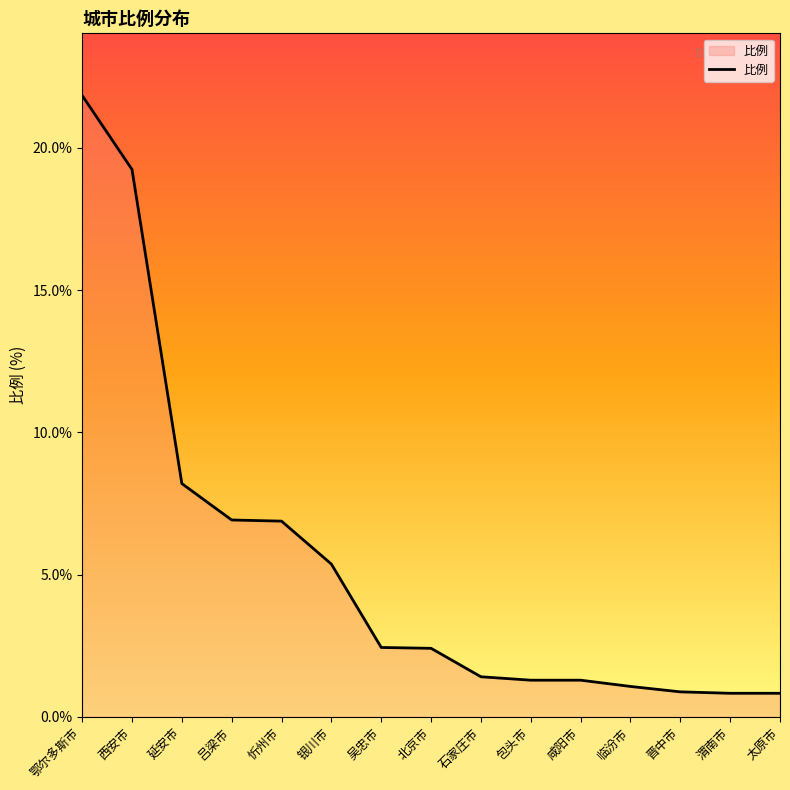

What is the minimum value shown in the chart?

0.8